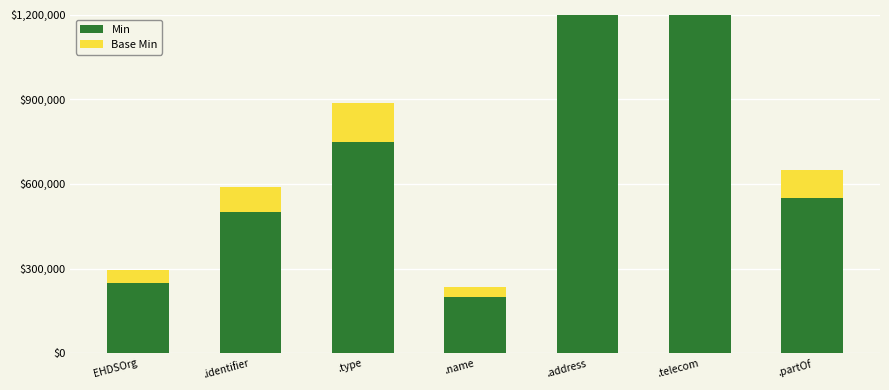

Reading left to right, transcribe all the data shown in this chart.

Min: 250000	500000	750000	200000	1400000	2000000	550000
Base Min: 45000	90000	135000	36000	252000	360000	99000